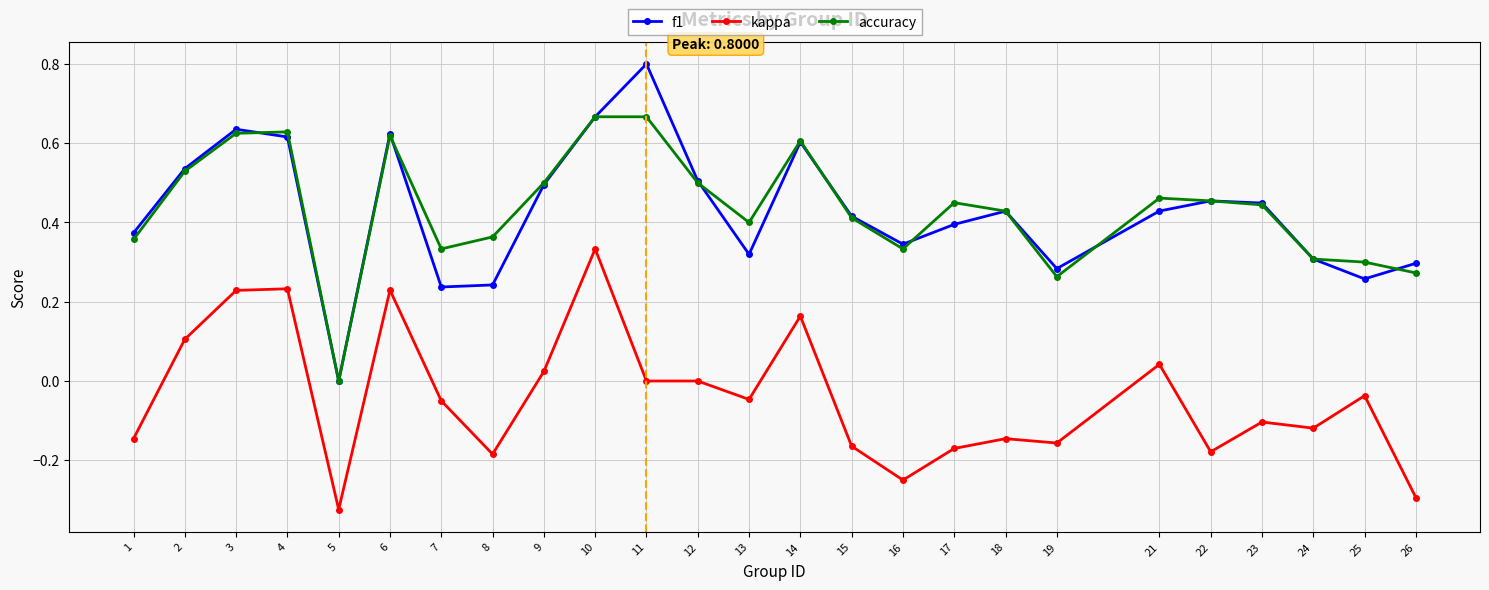

At 26, list the series in order from smallest to largest.

kappa, accuracy, f1